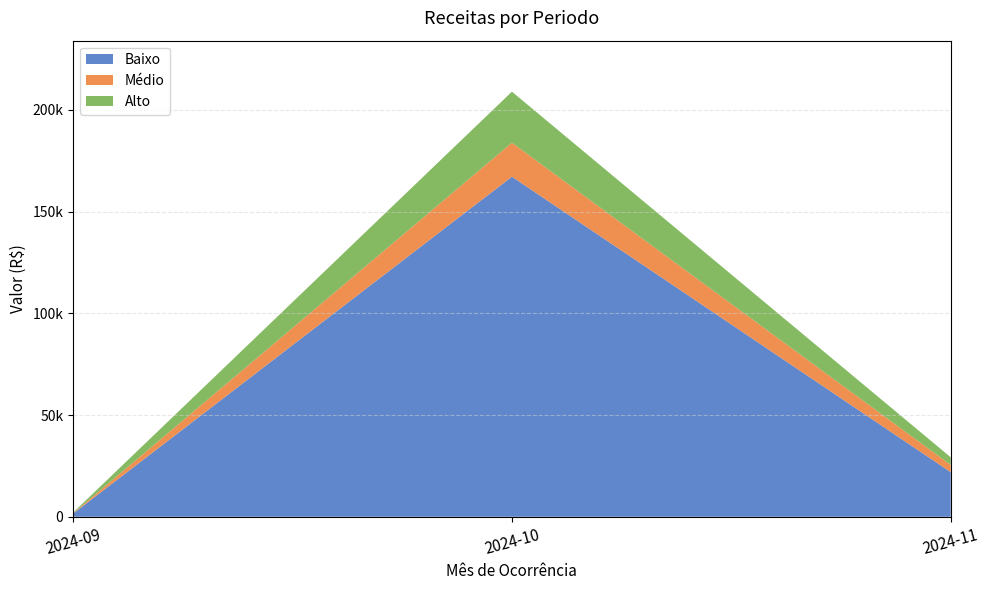

Does the chart have visible grid lines?

Yes